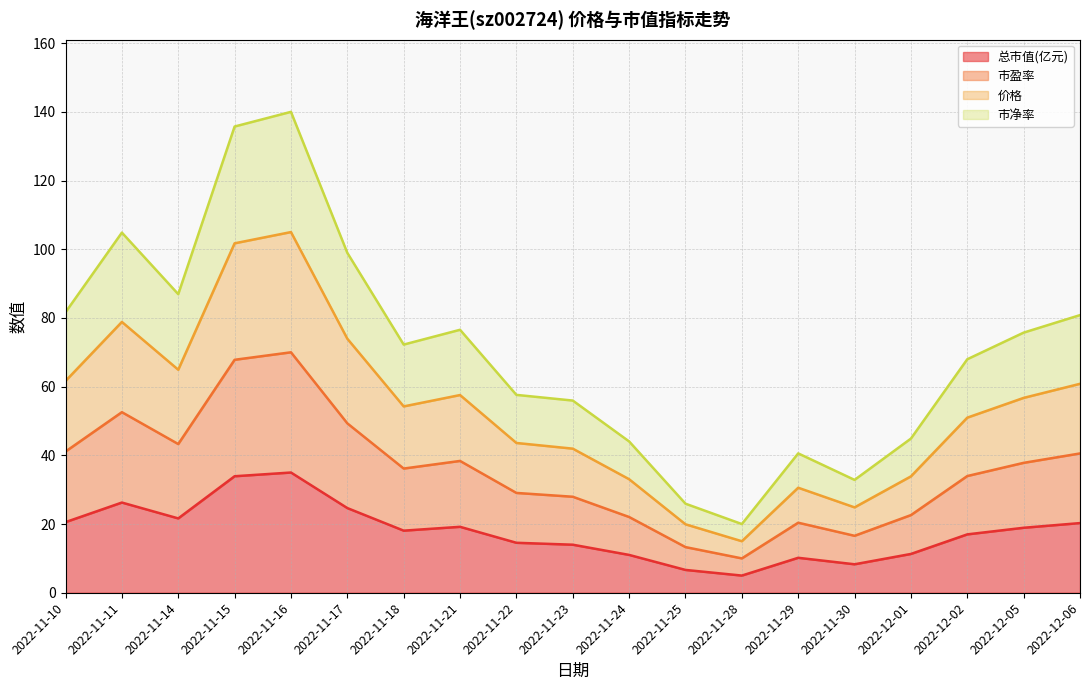

Rank the series at 2022-11-21 from lowest to highest value.

总市值(亿元), 市盈率, 价格, 市净率